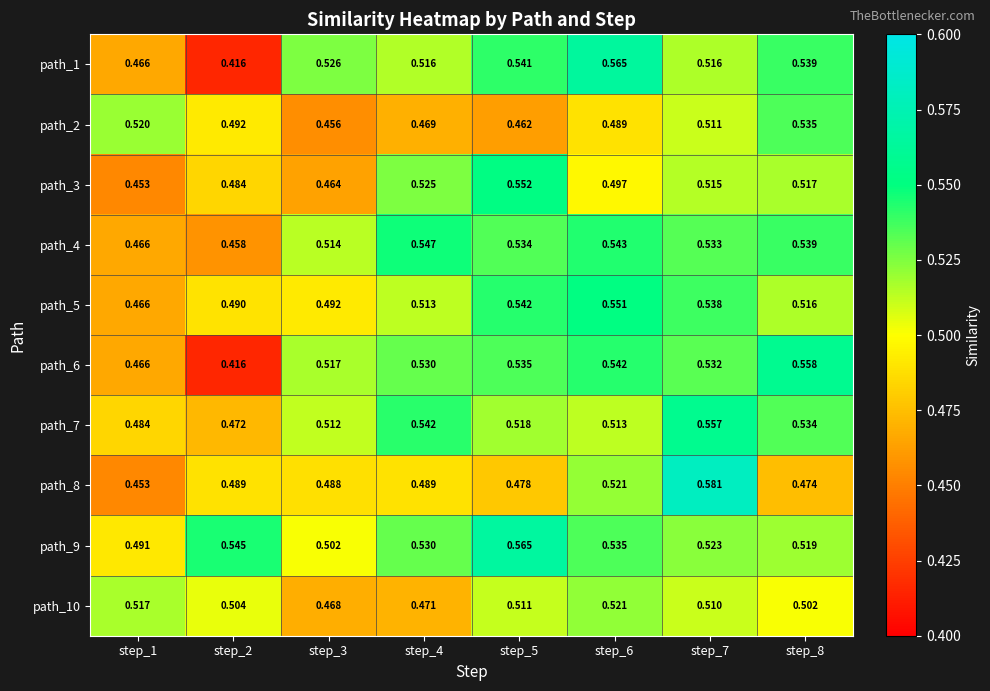

Is the value of path_3 at step_5 greater than the value of path_6 at step_4?

Yes